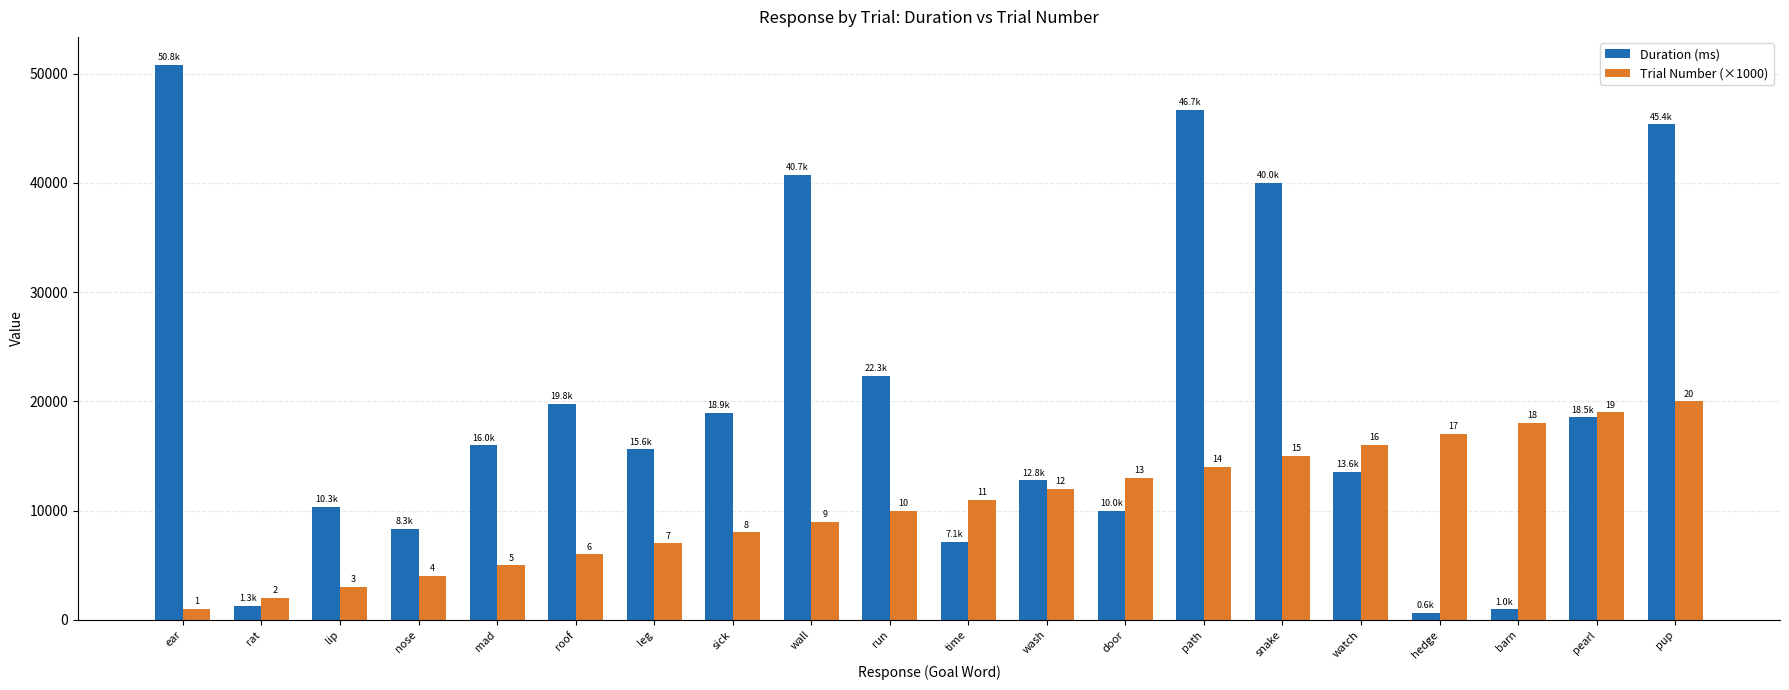

What are all the series names shown in the legend?

Duration (ms), Trial Number (×1000)